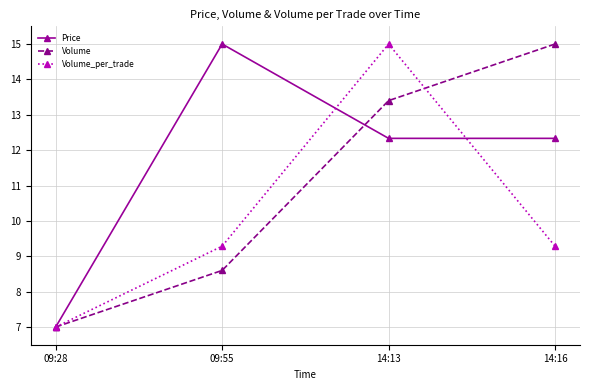

How many interior local peaks does the Price series have?

1